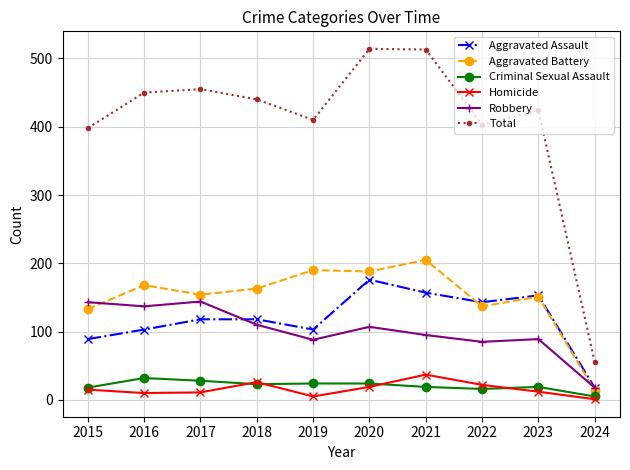

What is the difference between the maximum and minimum values in the Criminal Sexual Assault series?

27